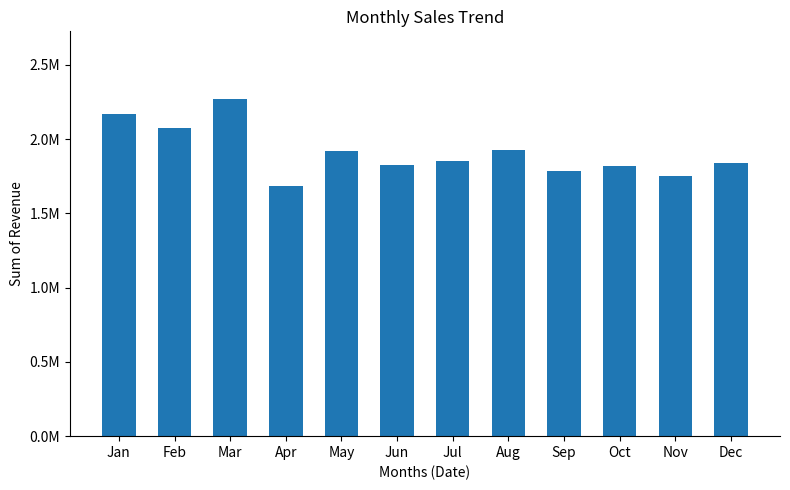

What is the approximate value at Feb?

2073046.8